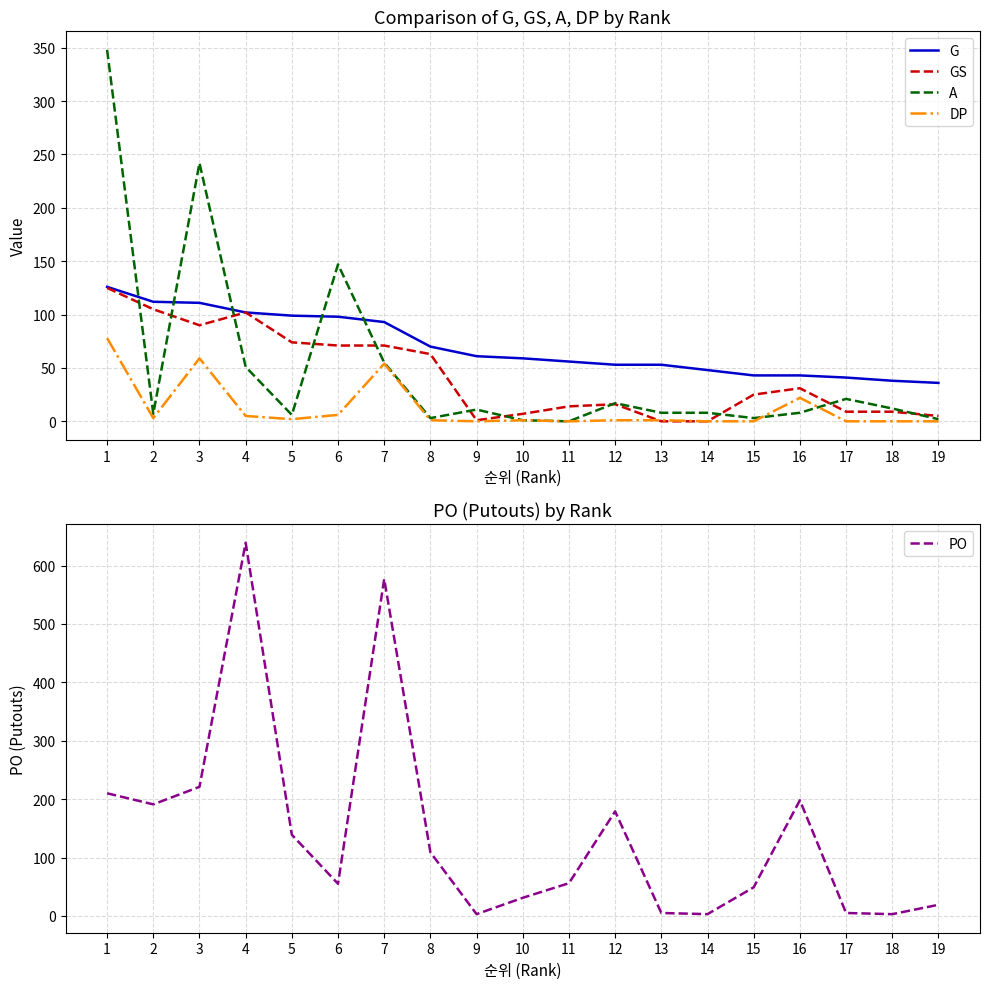

At which label does PO reach its minimum?

9